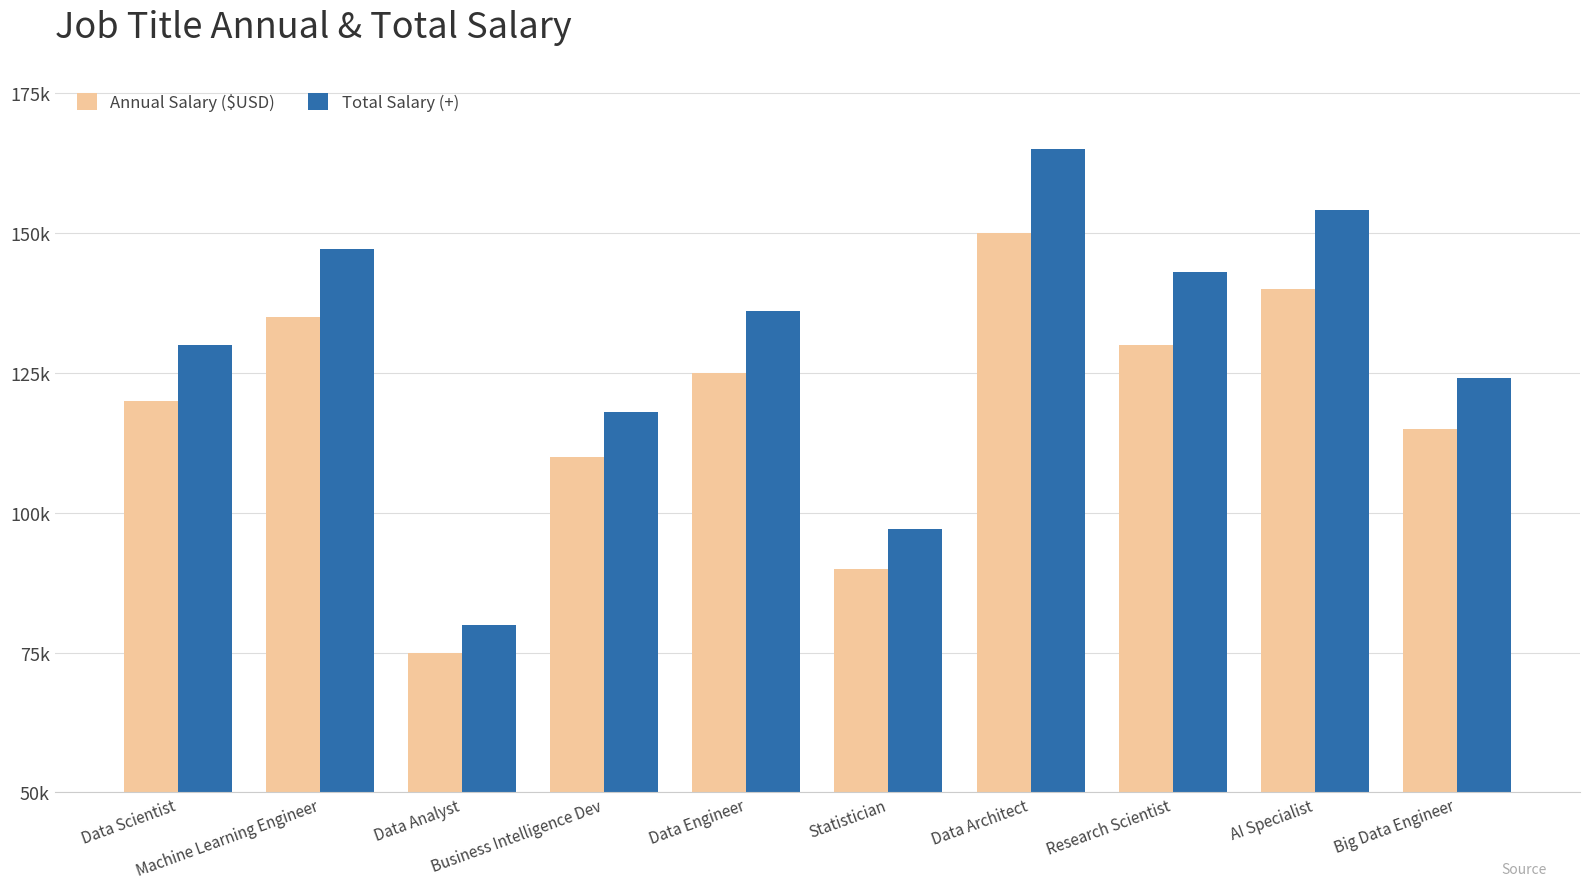

What are all the series names shown in the legend?

Annual Salary ($USD), Total Salary (+)